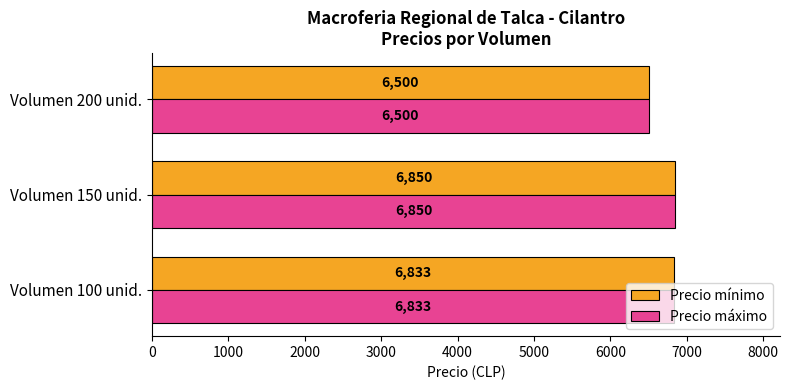

What is the average value of the Precio máximo series?

6727.8